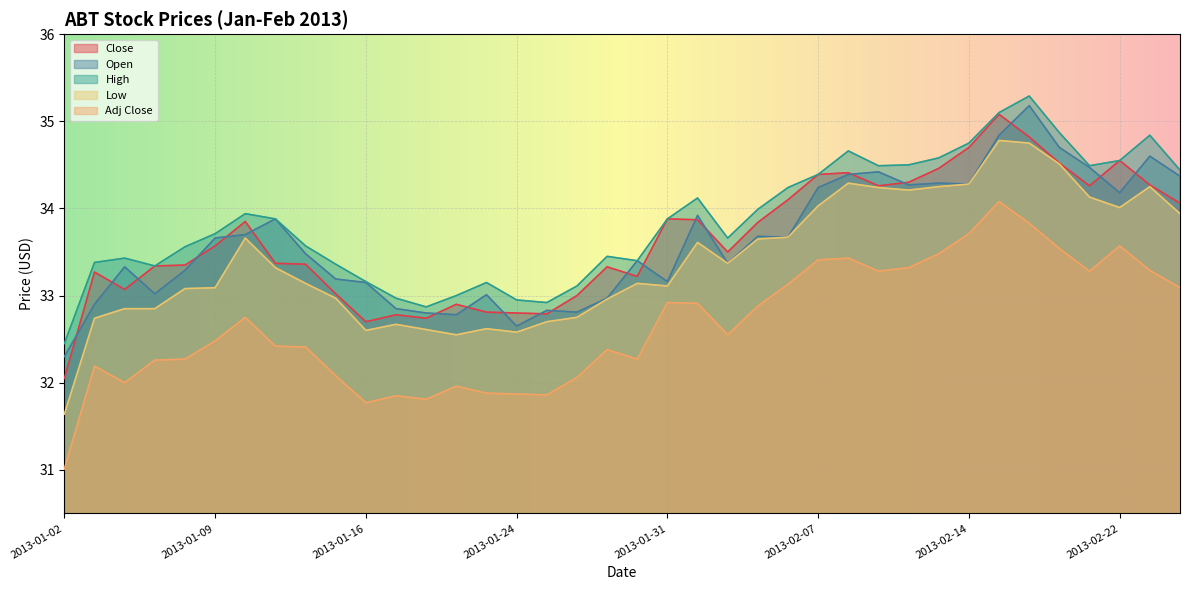

Between 2013-01-10 and 2013-01-04, which is larger?

2013-01-10